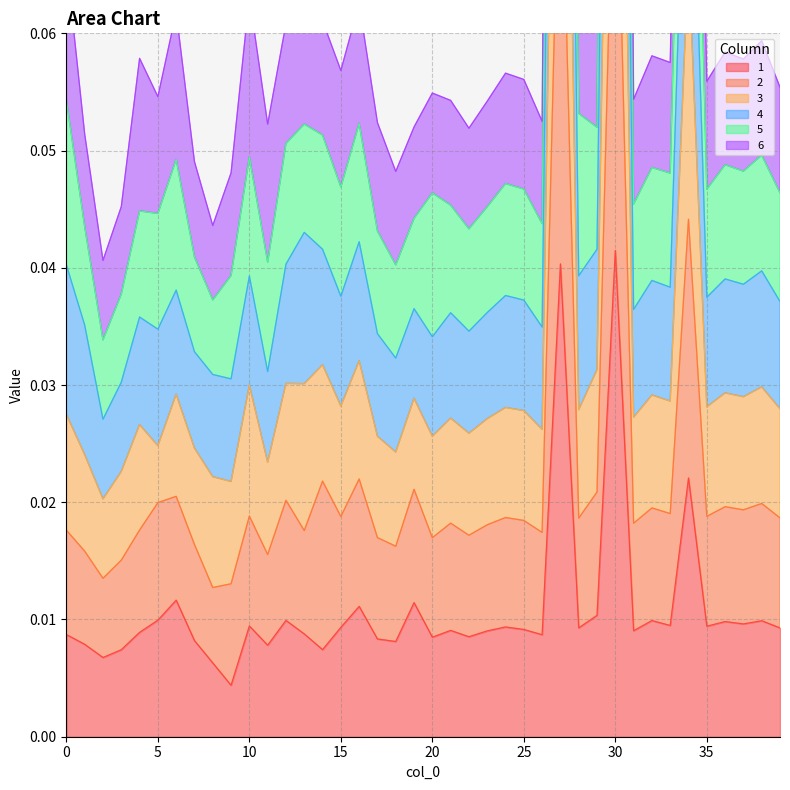

True or false: 1 and 3 intersect in this chart.

False